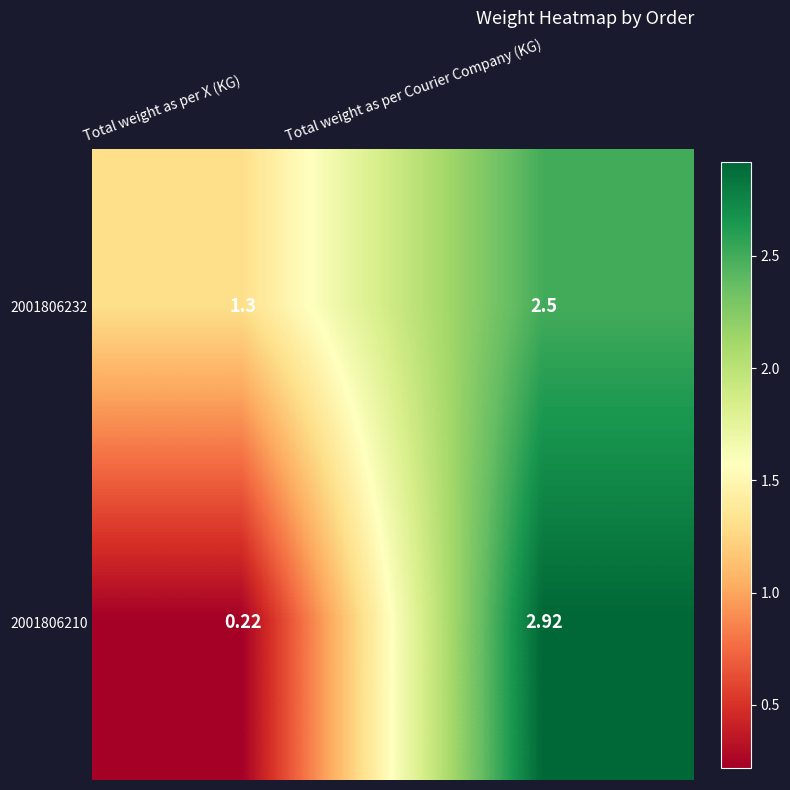

Rank the categories by 2001806210 value from highest to lowest.

Total weight as per Courier Company (KG), Total weight as per X (KG)